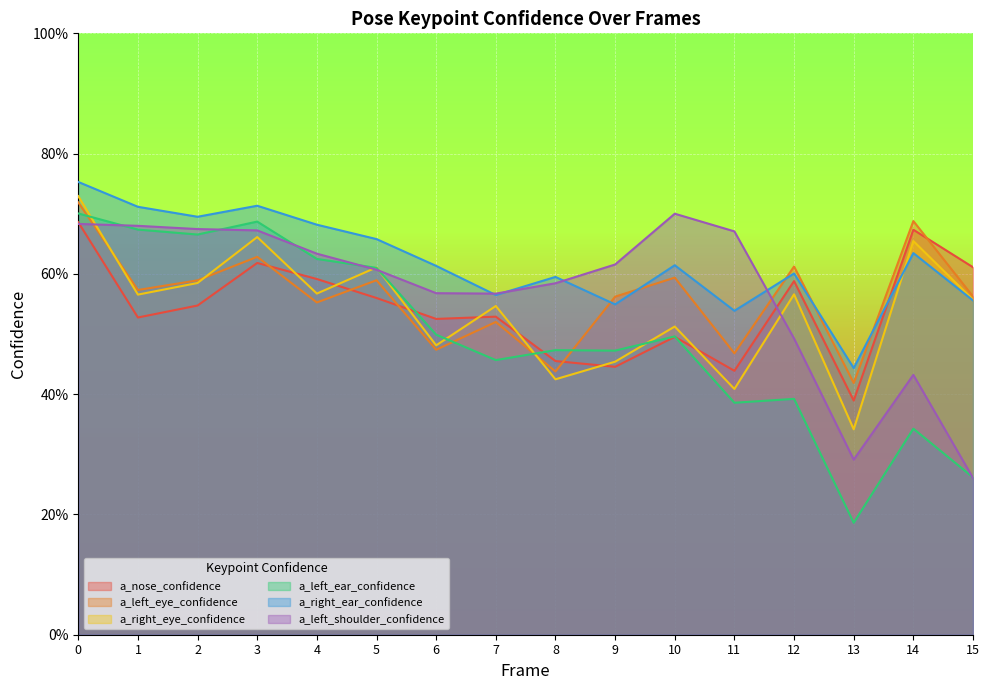

What is the sum of the a_left_eye_confidence values at 1 and 2?

1.2